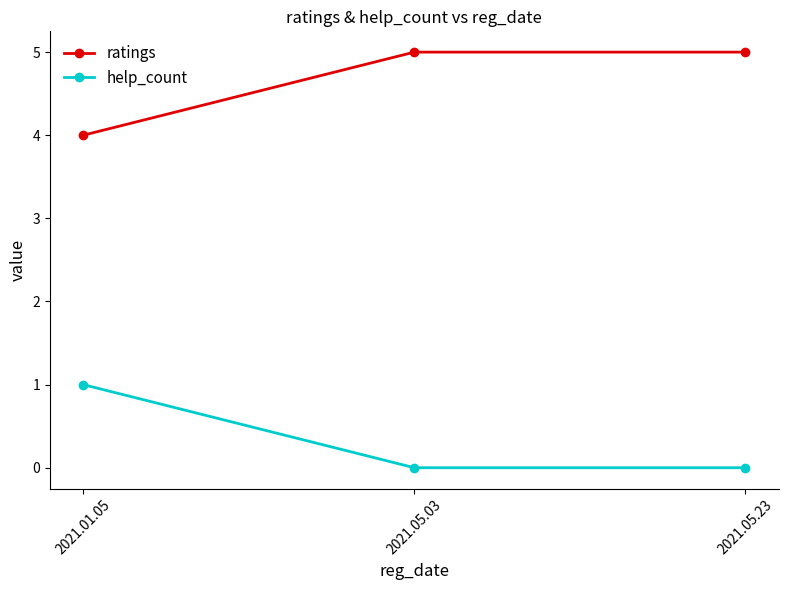

What is the greatest value displayed?

5